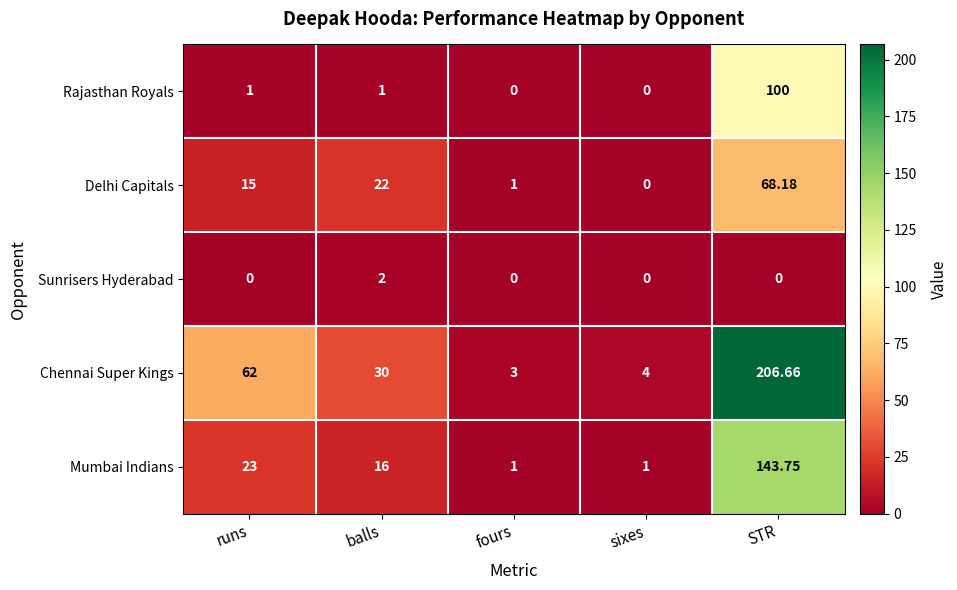

How many categories are shown in the chart?

5